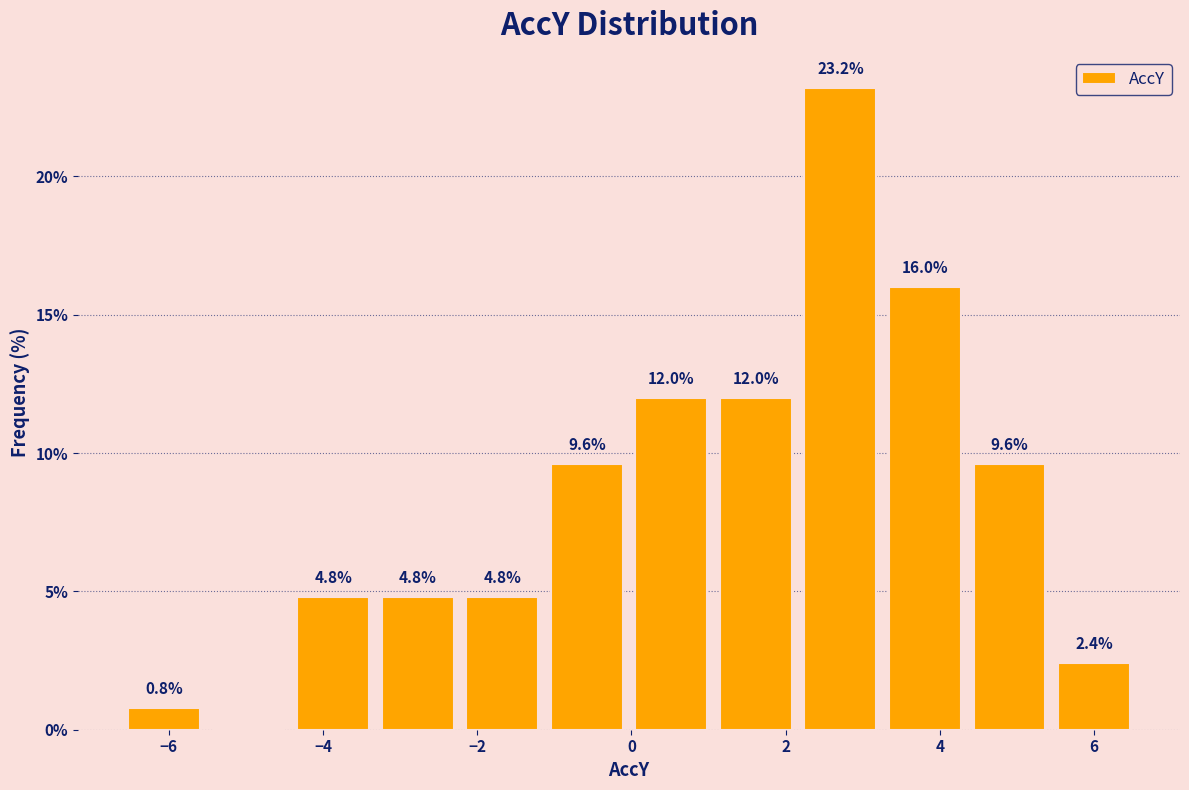

Which range on the x-axis has the tallest bar?

2.2 to 3.2